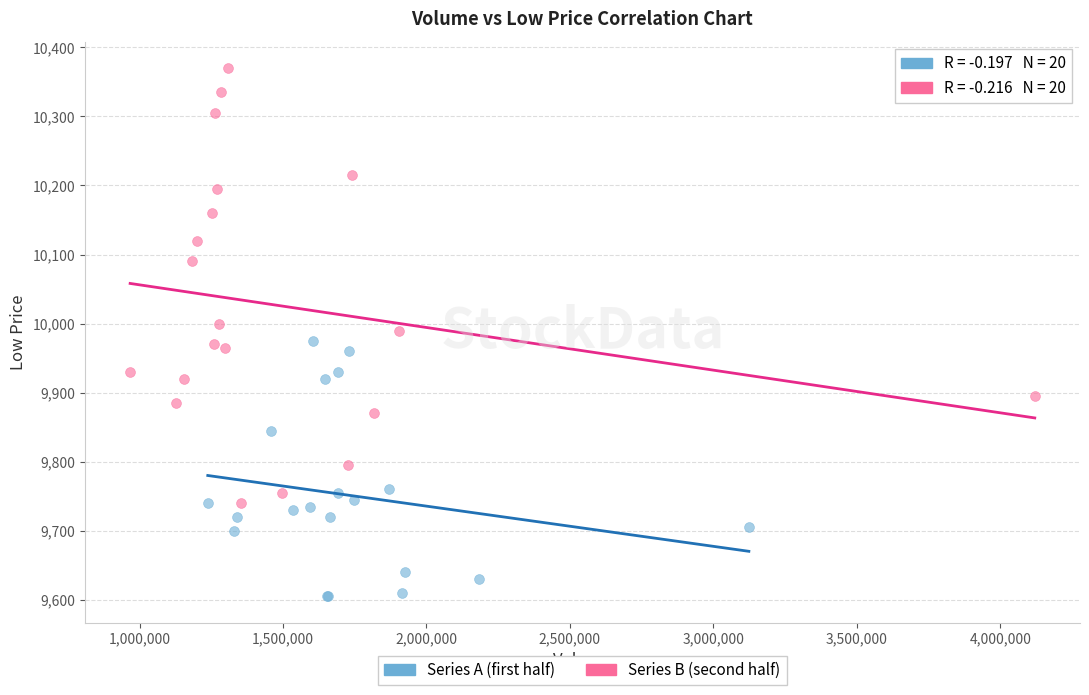

Which series has the largest Y range (max minus min)?

Series B (second half)